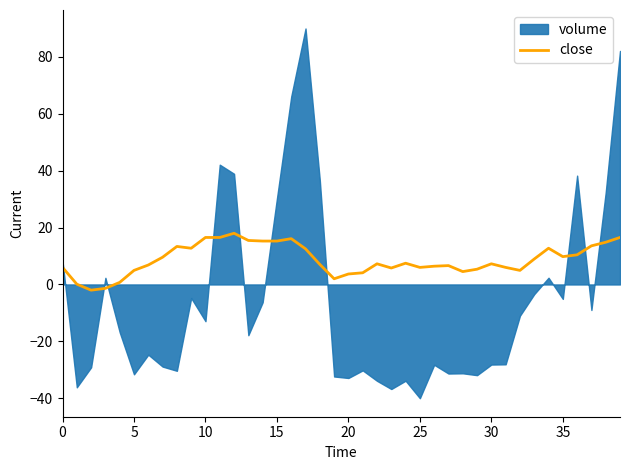

What is the highest value of the close series?

18.0